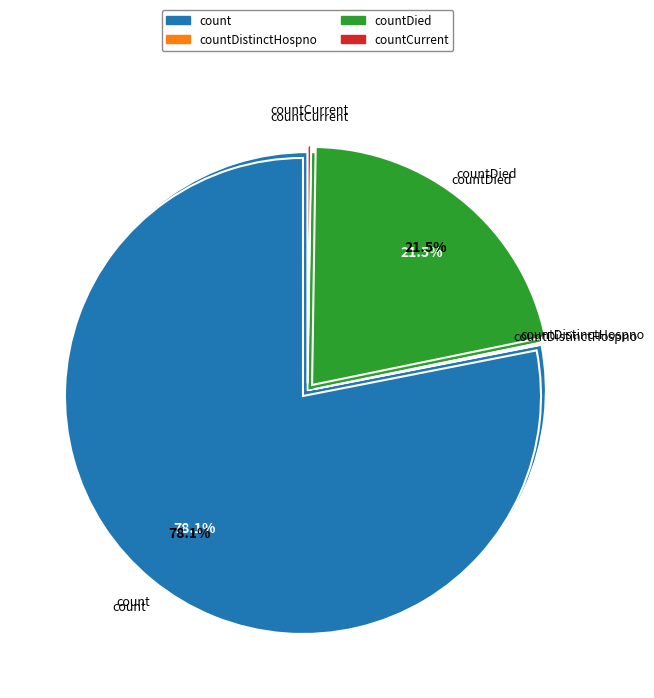

How many slices are in this pie chart?

5